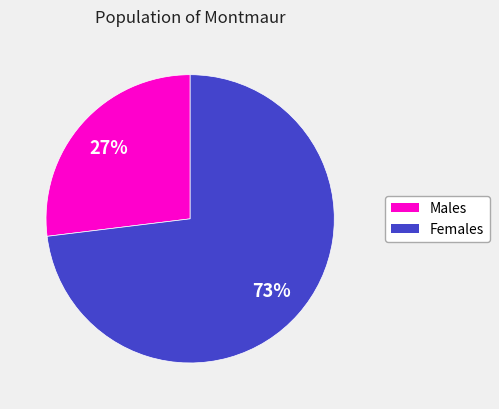

To the nearest percent, what is the average slice percentage?

50%